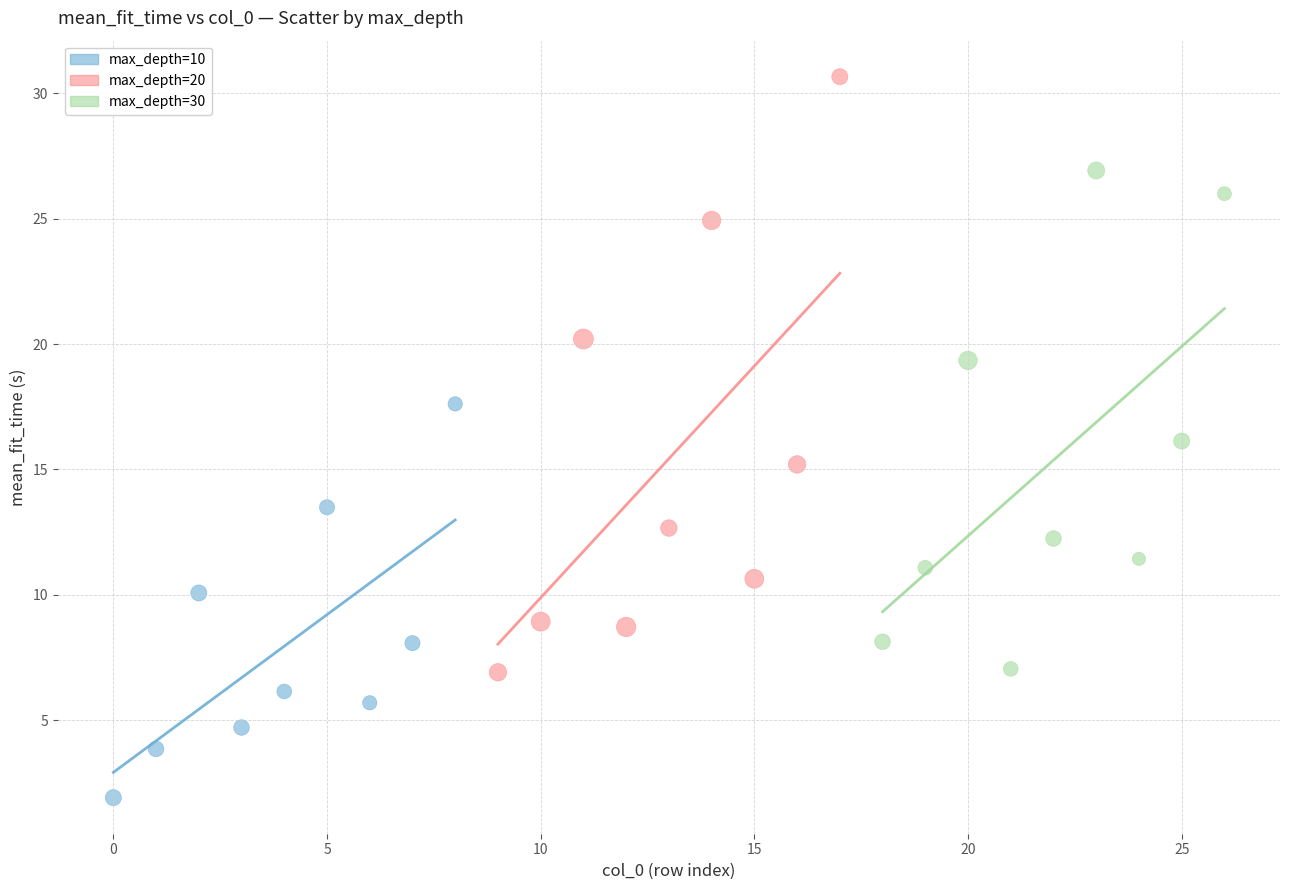

Which series has the widest spread of Y values?

max_depth=20